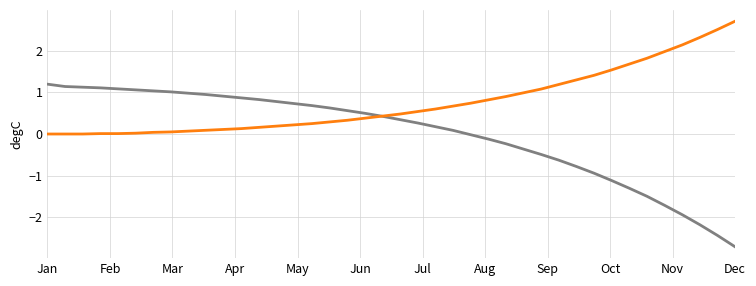

What is the minimum value shown in the chart?

-2.7